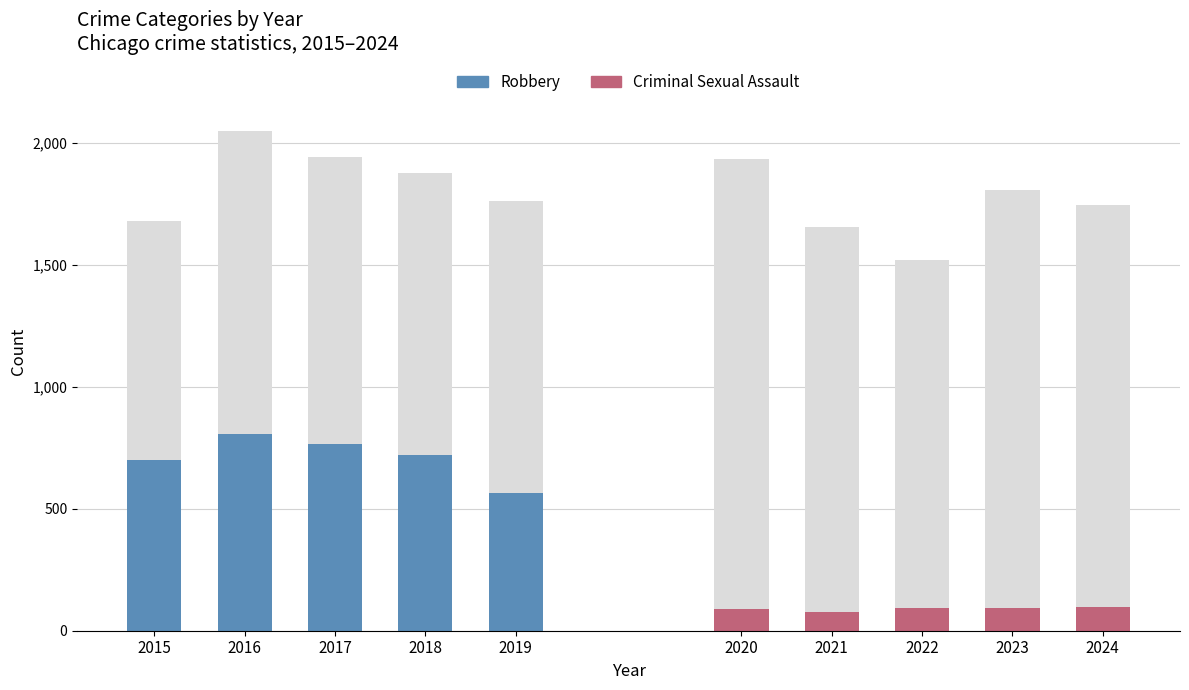

What is the sum of the Robbery values at 2018 and 2015?

1419